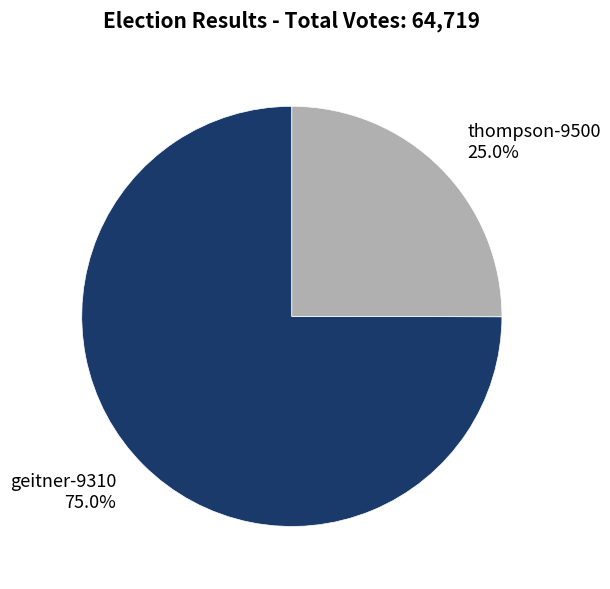

What percentage is the geitner-9310 slice, to the nearest percent?

75%